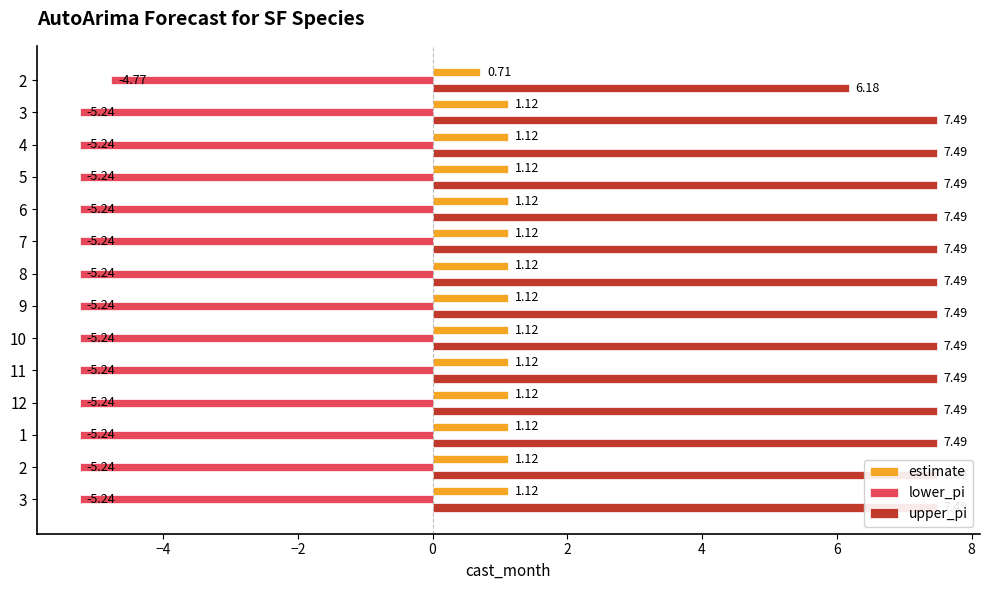

What is the difference between the maximum and minimum values in the estimate series?

0.4